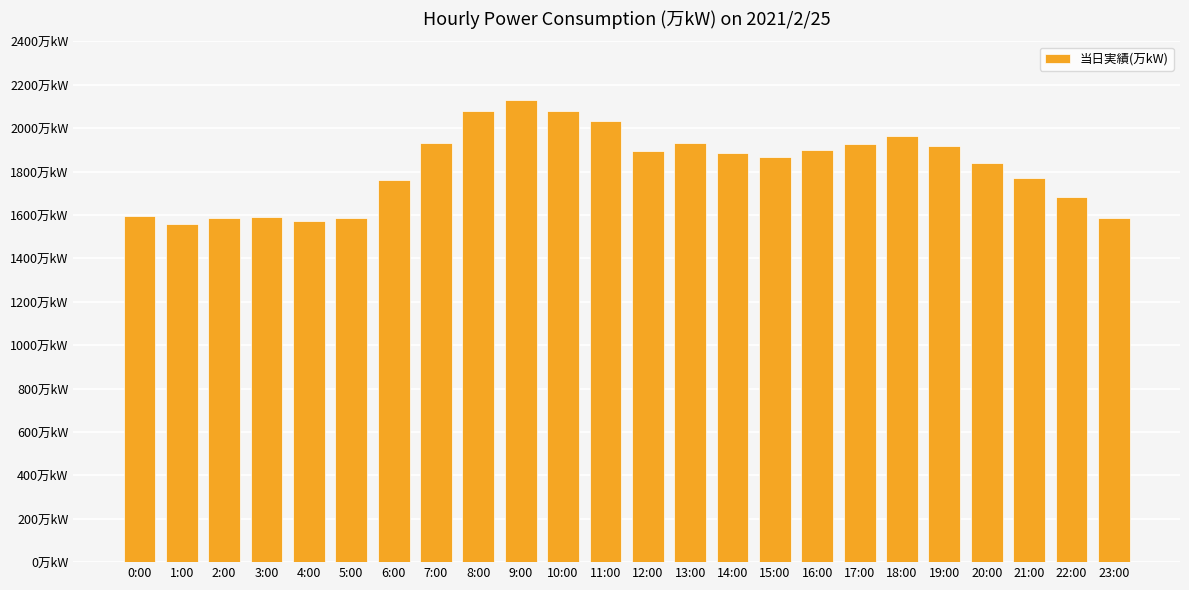

Does the chart contain any negative values?

No